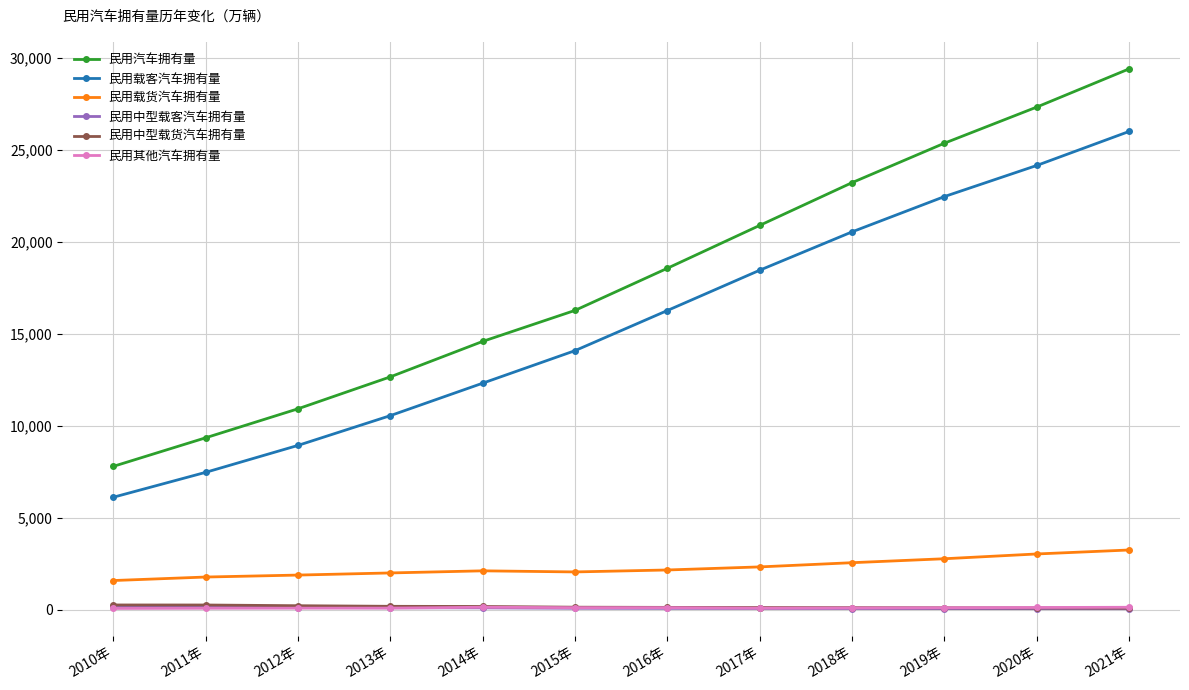

What is the difference between the highest and lowest values at 2012年?

10837.8